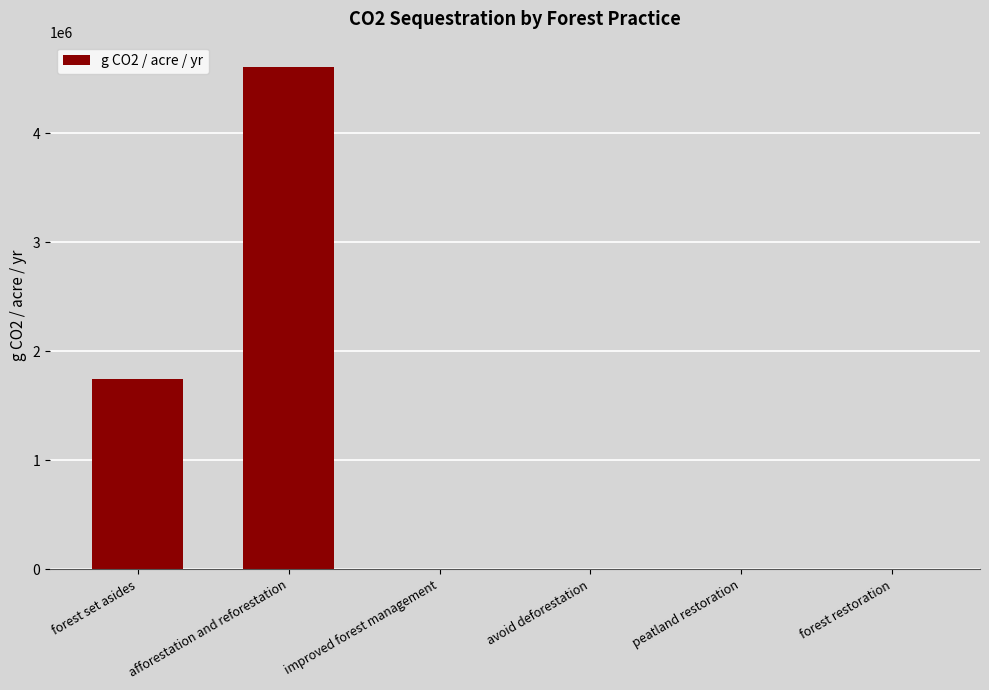

Are the bars horizontal?

No